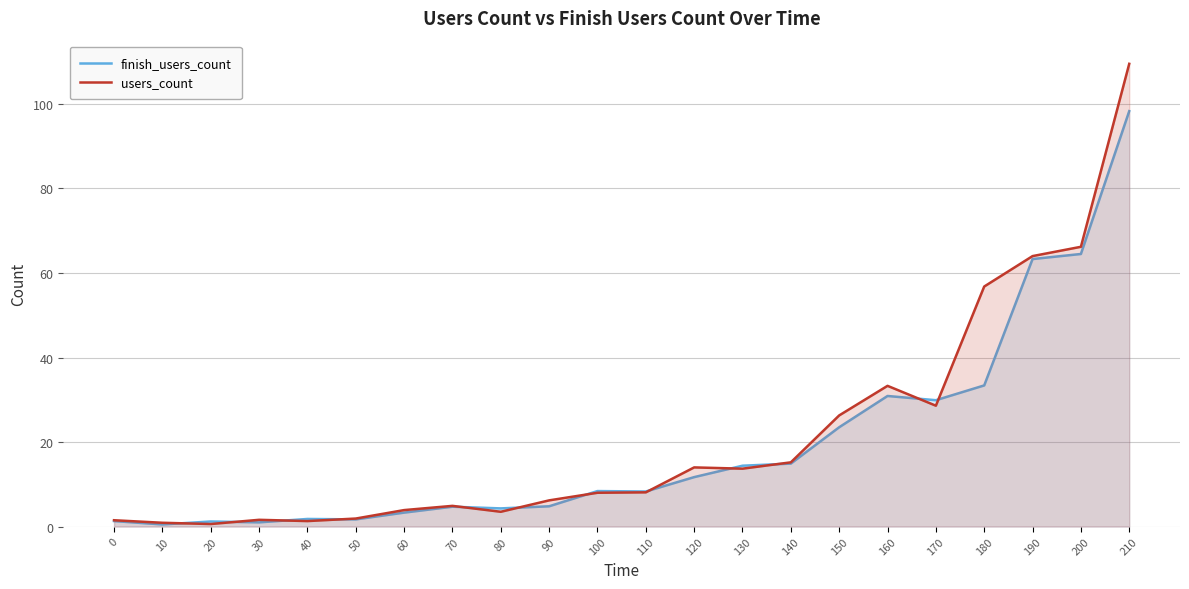

In users_count, how many points are higher than both neighbors (excluding endpoints)?

4